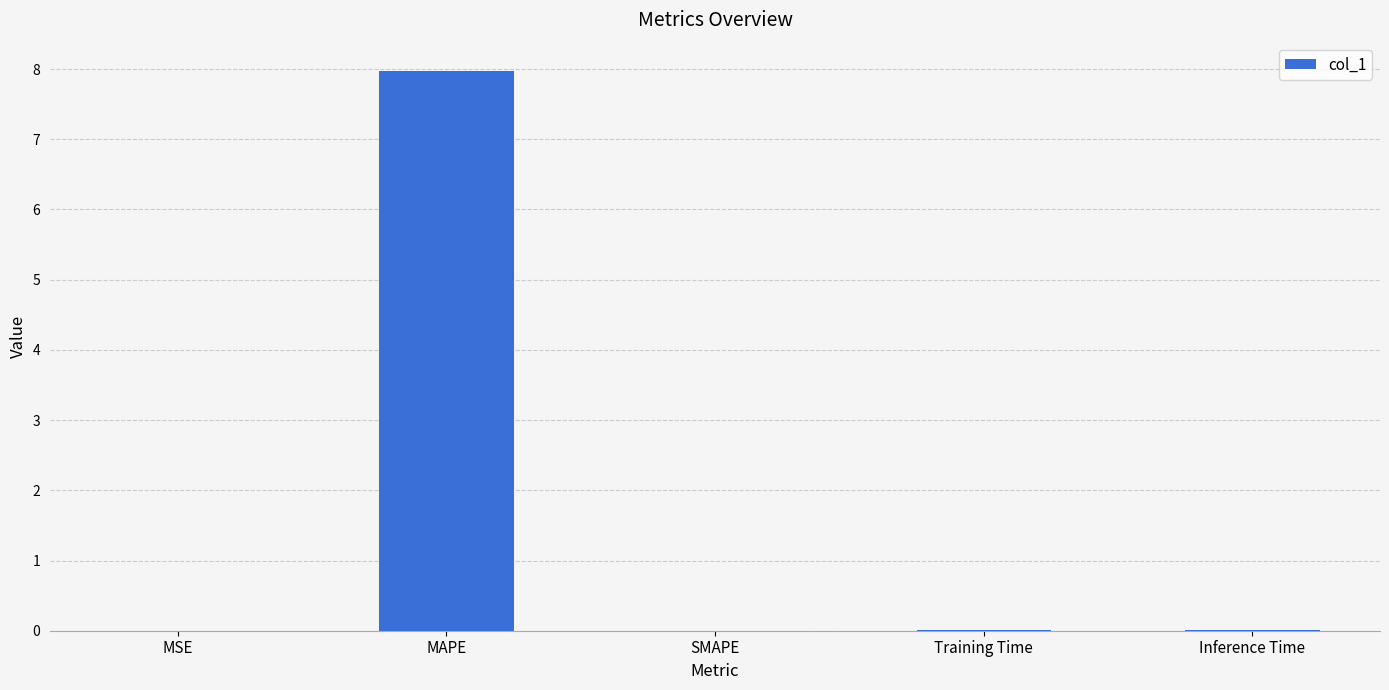

Which label corresponds to the largest value in the chart?

MAPE